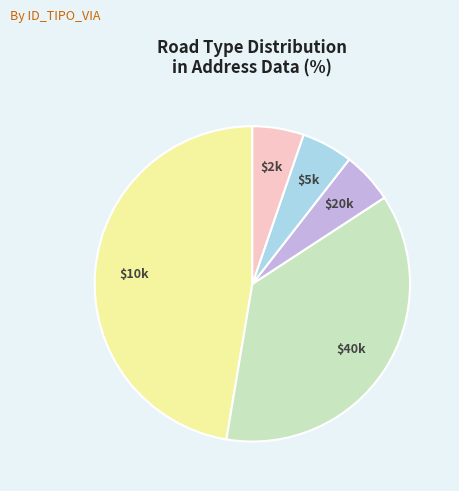

Is there a majority slice in this chart?

No